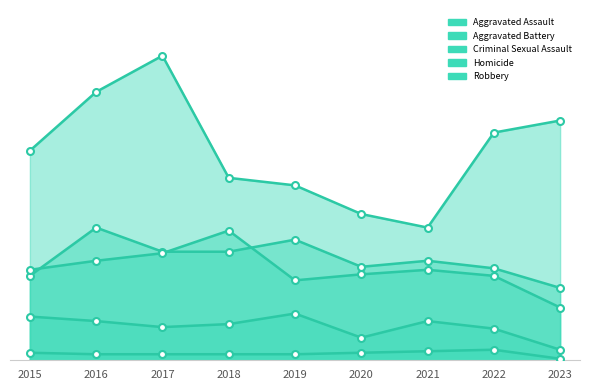

Where is the first local maximum for Criminal Sexual Assault?

2019